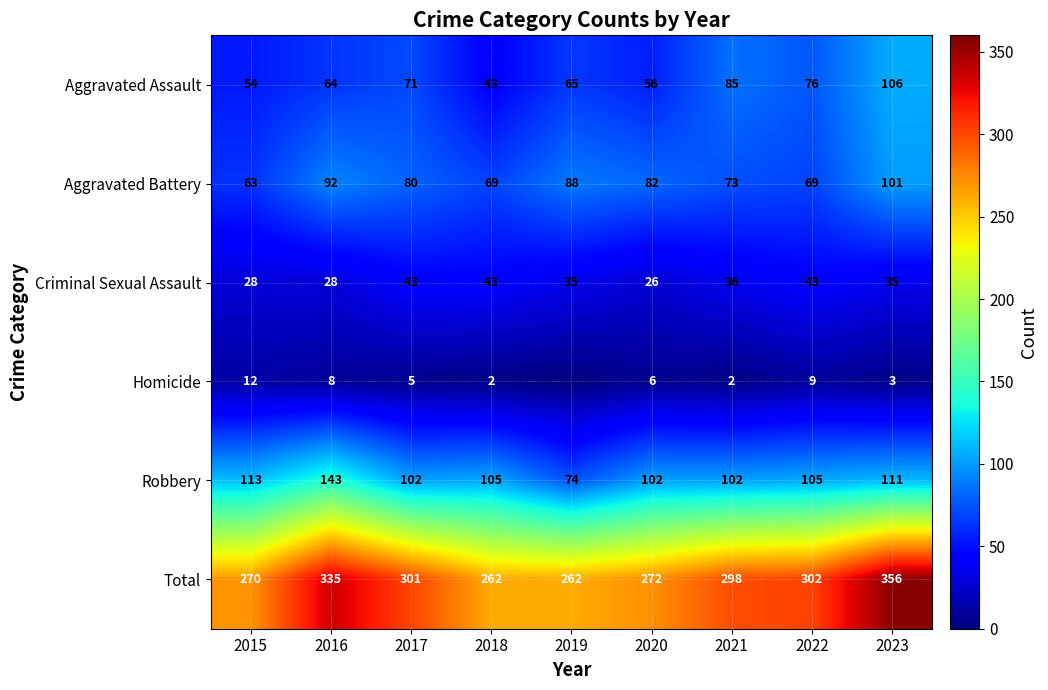

The Aggravated Assault series shows 71 at 2017. True or false?

True